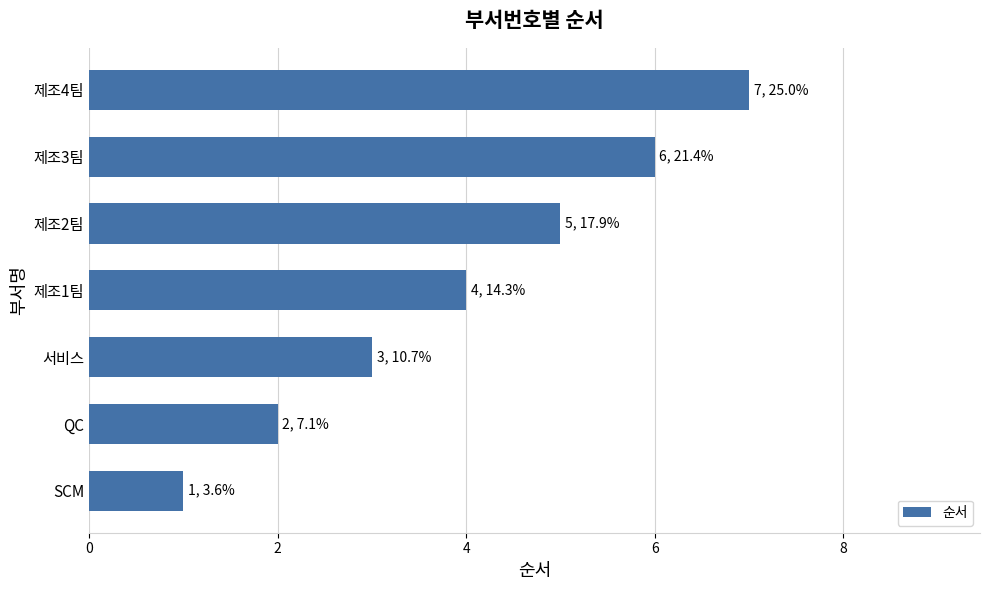

What is the greatest value displayed?

7